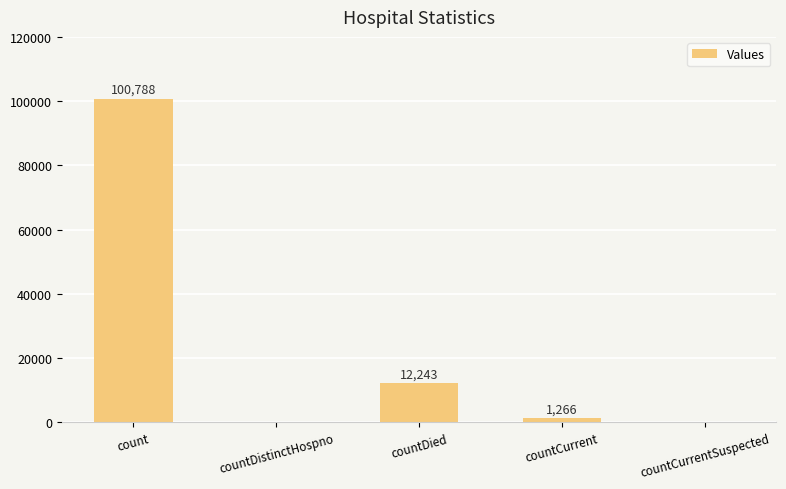

Which label corresponds to the largest value in the chart?

count